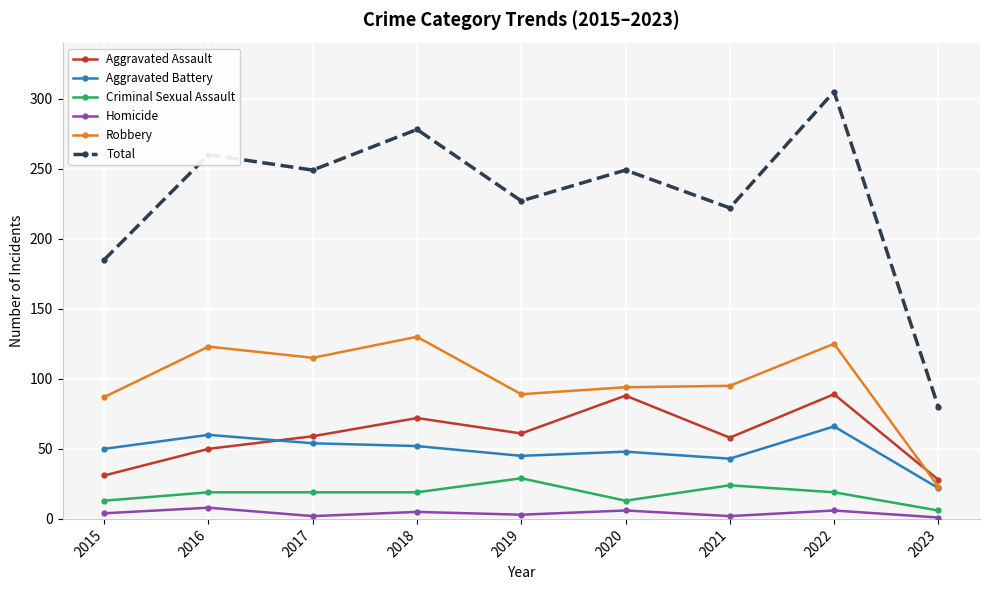

The value of Total at 2017 is 410. True or false?

False